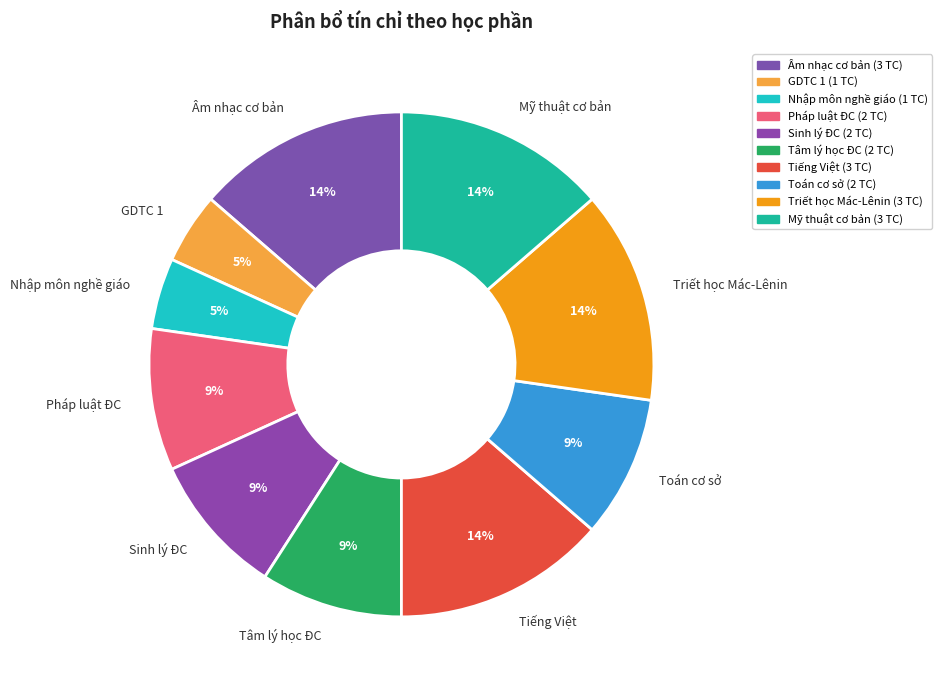

Do Tiếng Việt and Mỹ thuật cơ bản together represent more than half of the pie?

No